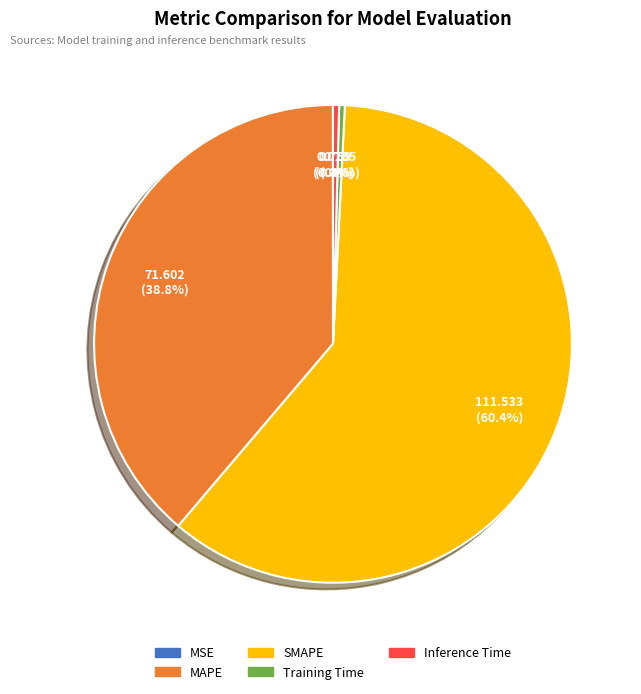

Which category has the biggest portion of the pie?

SMAPE